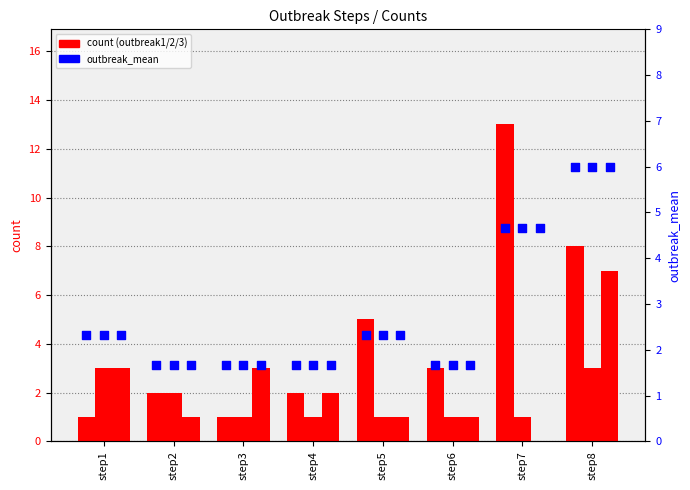

What is the total value across all series at step5?

9.3